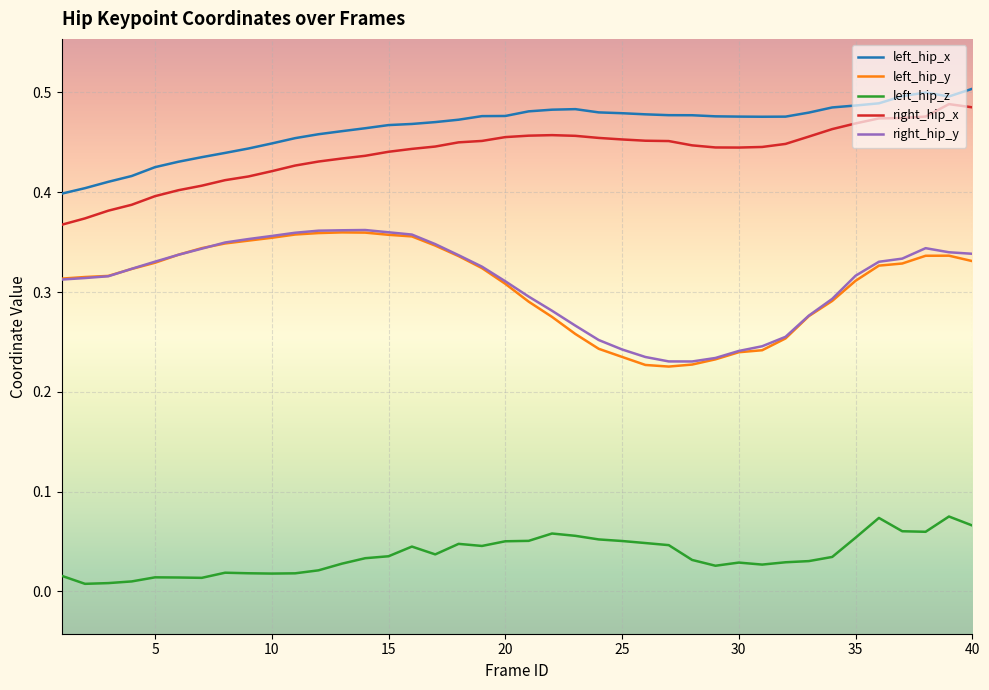

Which series has the largest total across all categories?

left_hip_x